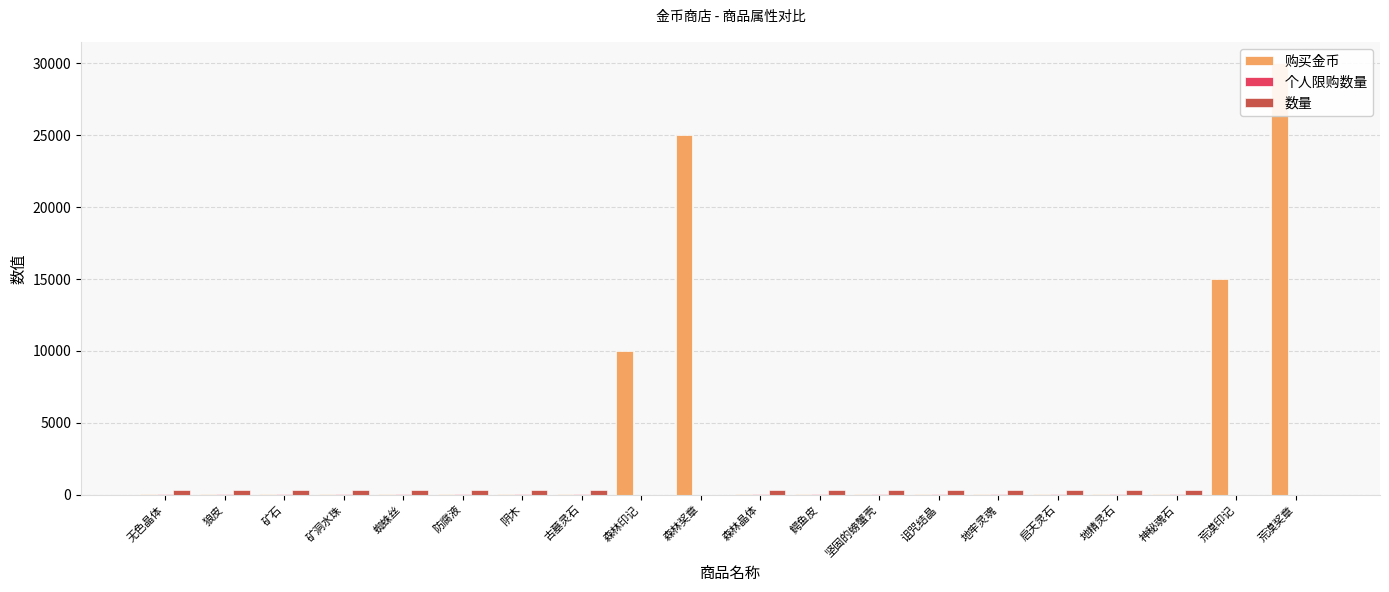

What are all the series names shown in the legend?

购买金币, 个人限购数量, 数量